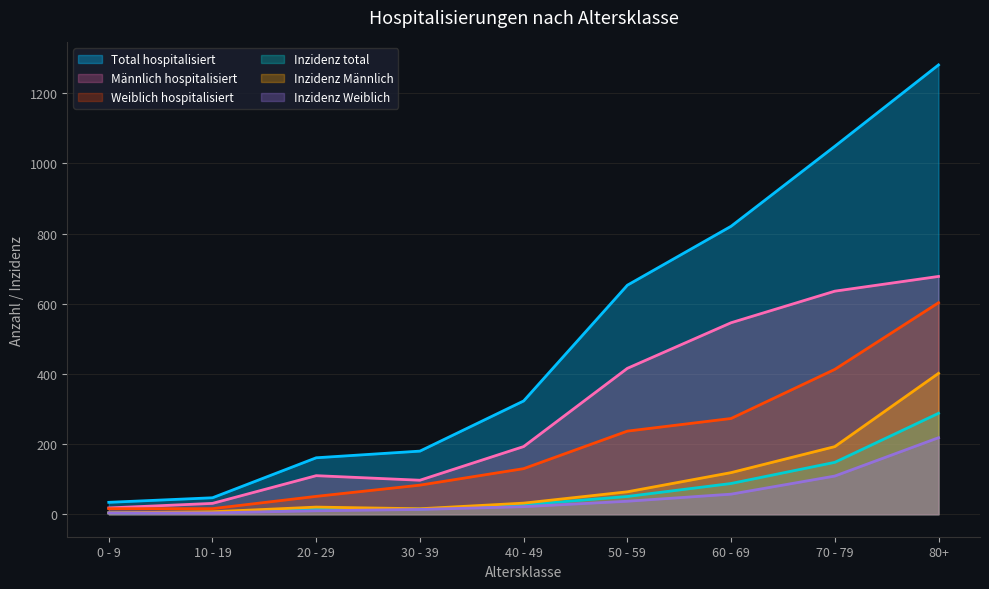

Reading left to right, extract all data points from this chart.

Total hospitalisiert: 0 - 9=34.0	10 - 19=47.0	20 - 29=161.0	30 - 39=180.0	40 - 49=323.0	50 - 59=653.0	60 - 69=821.0	70 - 79=1049.0	80+=1281.0
Männlich hospitalisiert: 0 - 9=18.0	10 - 19=31.0	20 - 29=110.0	30 - 39=97.0	40 - 49=193.0	50 - 59=416.0	60 - 69=546.0	70 - 79=636.0	80+=678.0
Weiblich hospitalisiert: 0 - 9=16.0	10 - 19=16.0	20 - 29=51.0	30 - 39=83.0	40 - 49=130.0	50 - 59=237.0	60 - 69=273.0	70 - 79=413.0	80+=603.0
Inzidenz total: 0 - 9=3.9	10 - 19=5.6	20 - 29=15.2	30 - 39=14.8	40 - 49=26.7	50 - 59=50.7	60 - 69=87.7	70 - 79=148.0	80+=287.8
Inzidenz Männlich: 0 - 9=4.0	10 - 19=7.1	20 - 29=20.4	30 - 39=15.7	40 - 49=31.7	50 - 59=64.0	60 - 69=118.7	70 - 79=192.8	80+=401.7
Inzidenz Weiblich: 0 - 9=3.8	10 - 19=3.9	20 - 29=9.9	30 - 39=13.7	40 - 49=21.6	50 - 59=37.1	60 - 69=57.3	70 - 79=108.9	80+=218.2